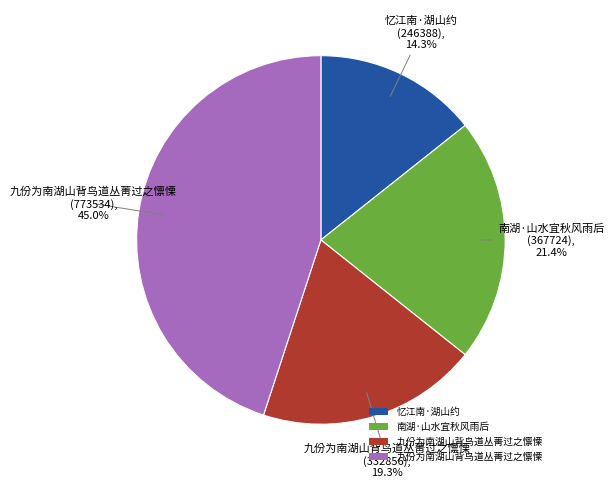

Does any single category account for the majority?

No